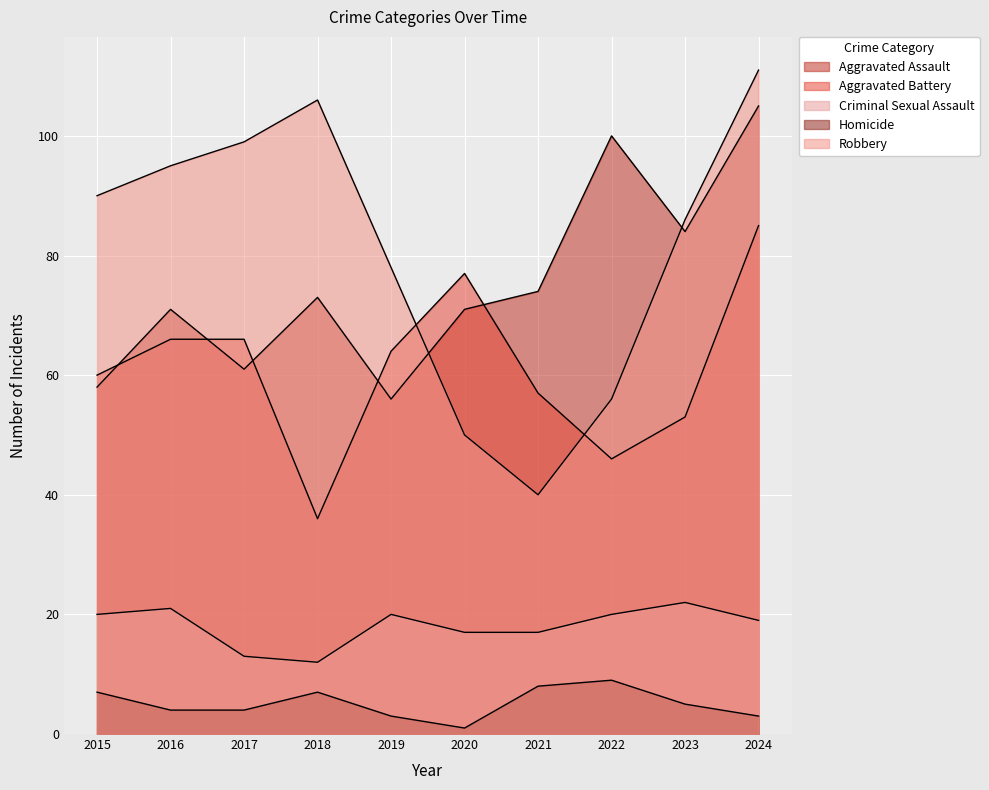

What is the maximum value for Robbery?

111